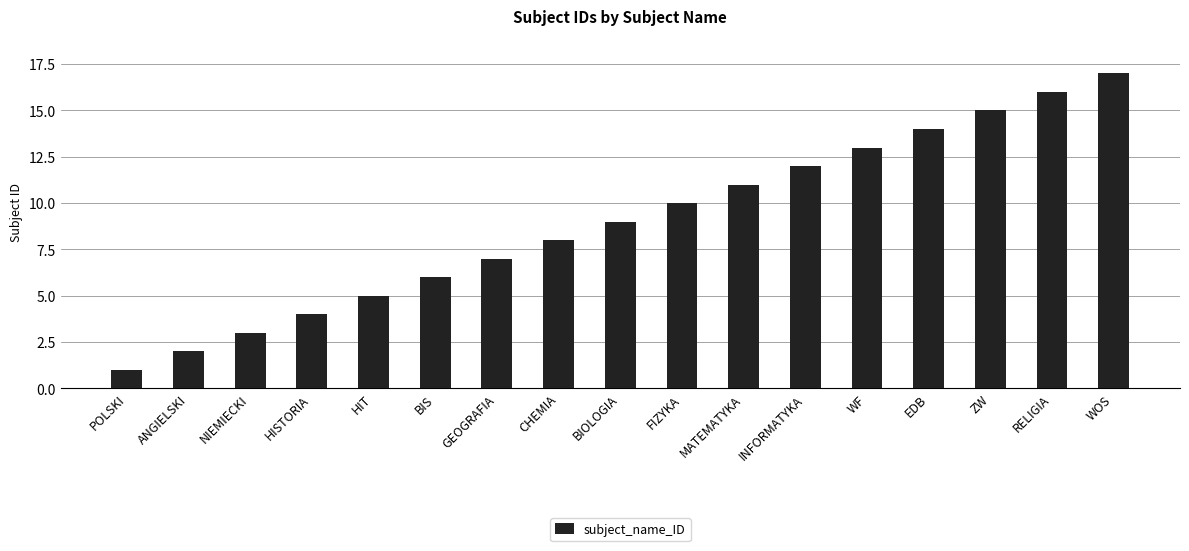

What value does the data have at ZW, to the nearest 10?

20